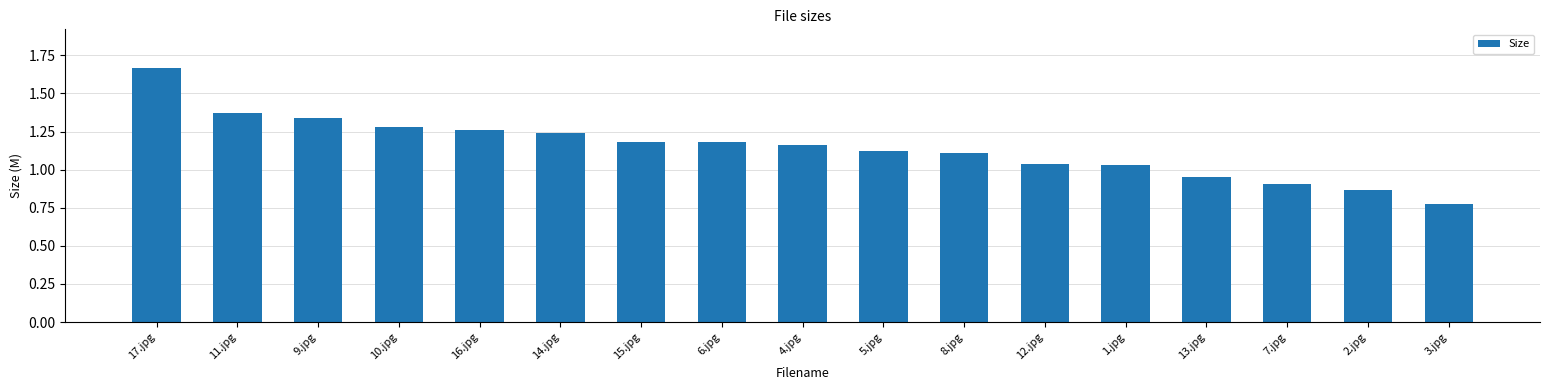

What is the sum of the values at 1.jpg and 13.jpg?

2.0